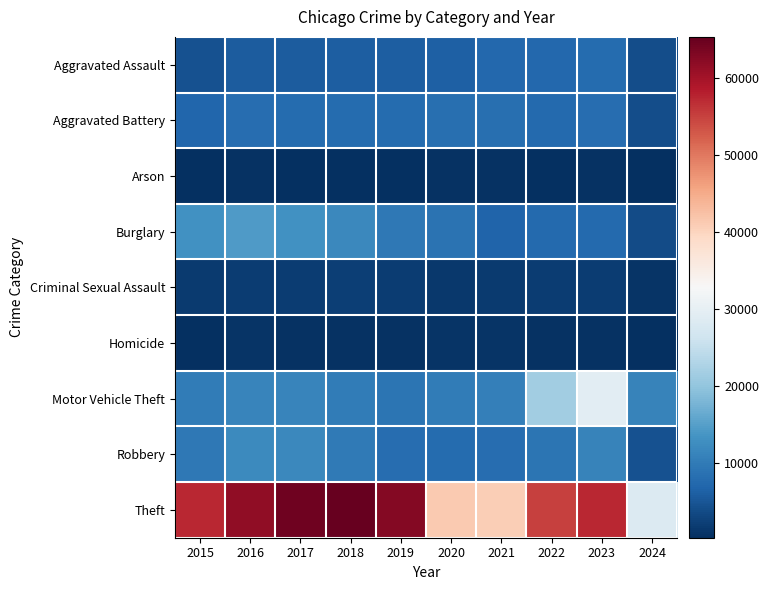

Which series has the largest range (max minus min)?

Theft